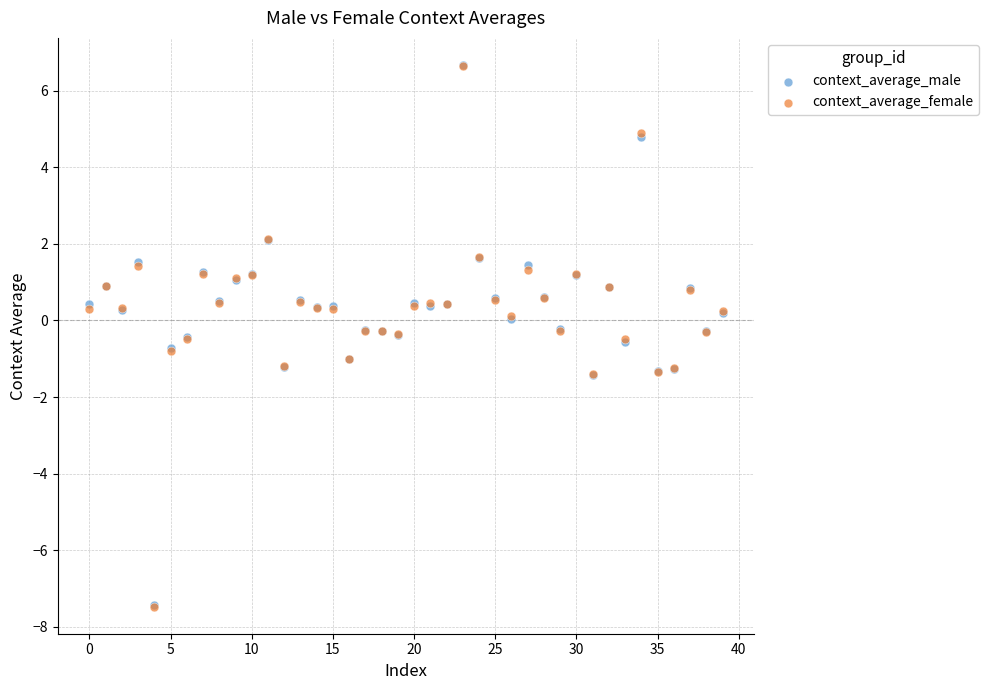

What are all the series names shown in the legend?

context_average_male, context_average_female